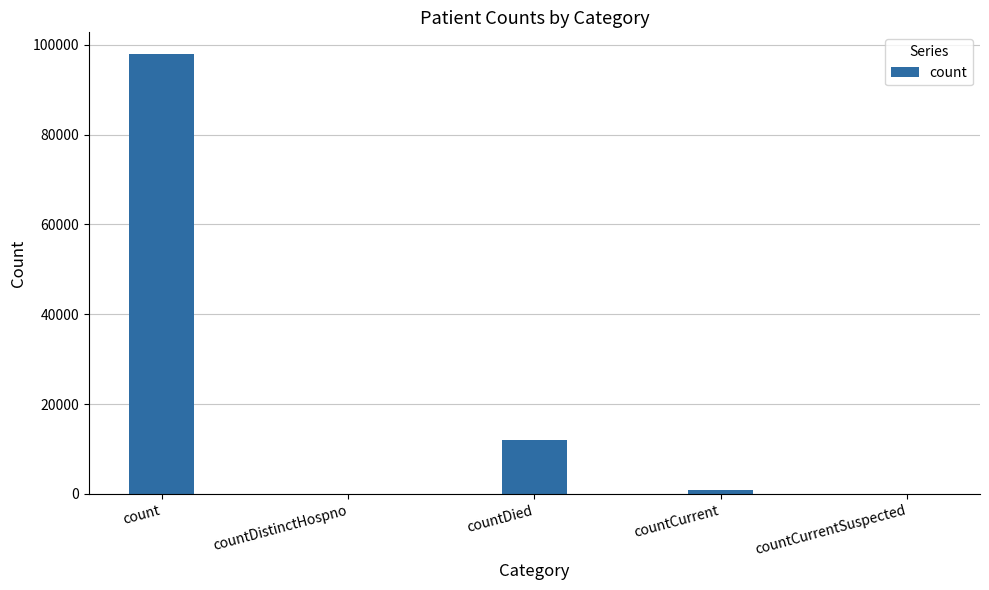

What is the change in value from countCurrent to countCurrentSuspected?

-825